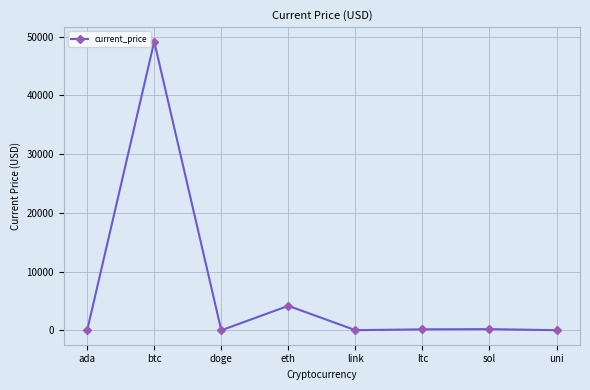

Approximately how many times larger is the value at ltc compared to uni?

9.4